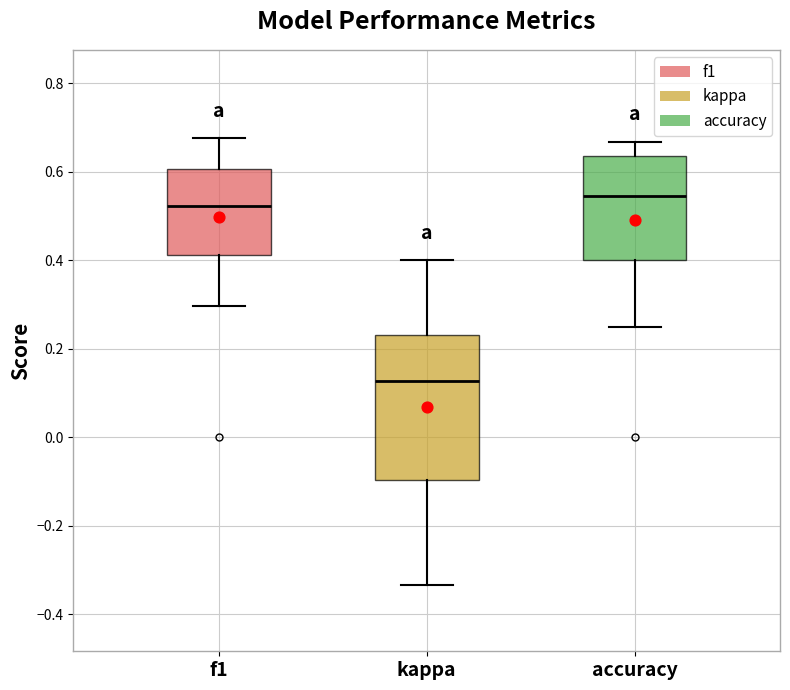

Comparing the boxes themselves (not the whiskers), which one is the tallest?

kappa